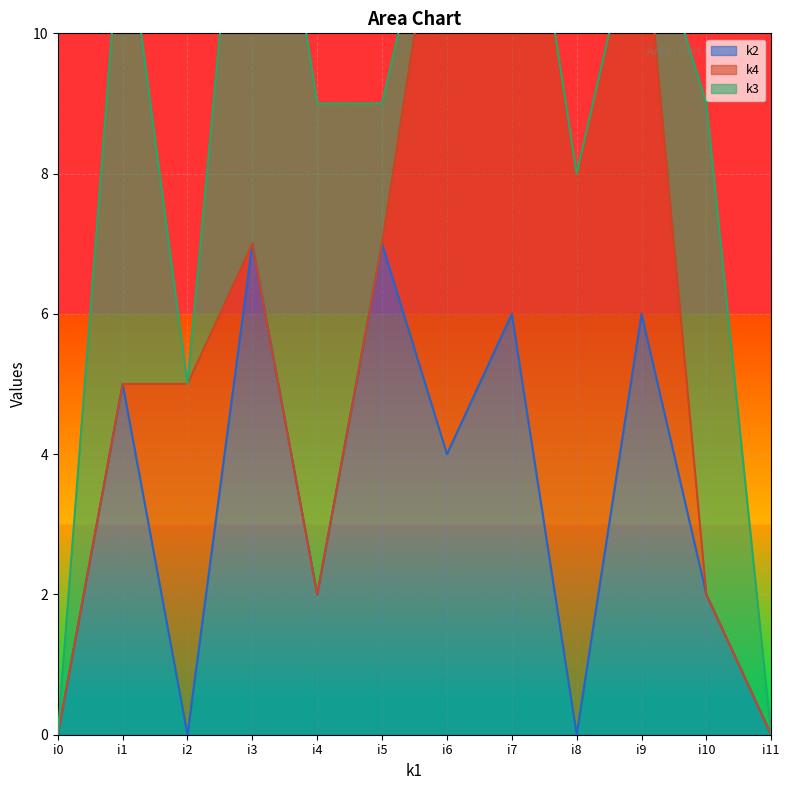

Which category has the highest value in the k3 series?

i3